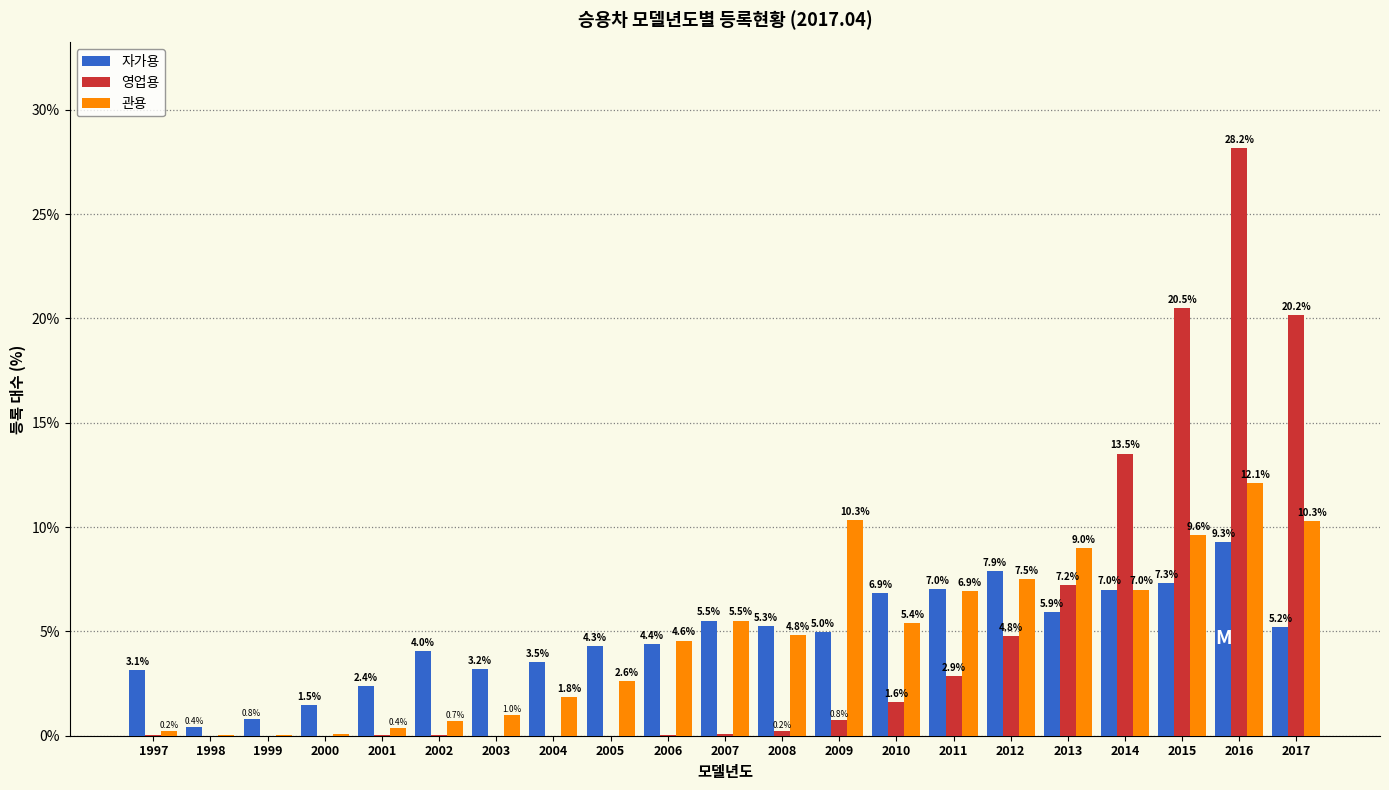

At which category is the sum across all series the highest?

2016